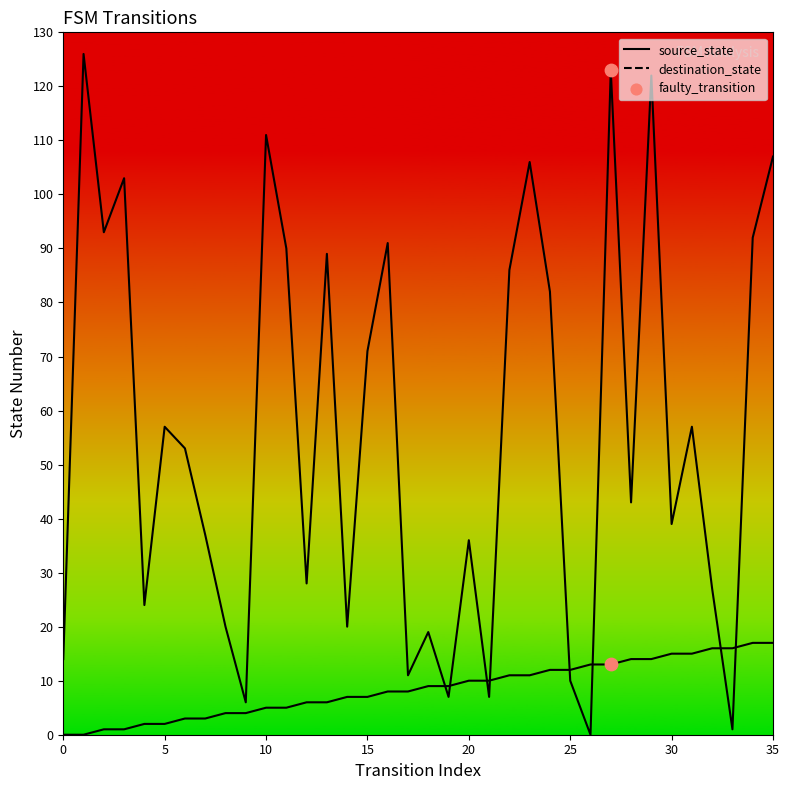

Which series contains the highest Y value?

destination_state